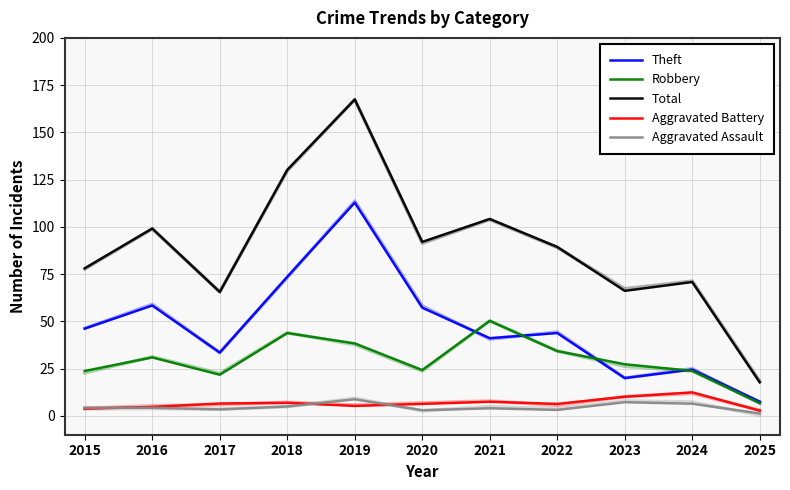

How many categories are shown in the chart?

11